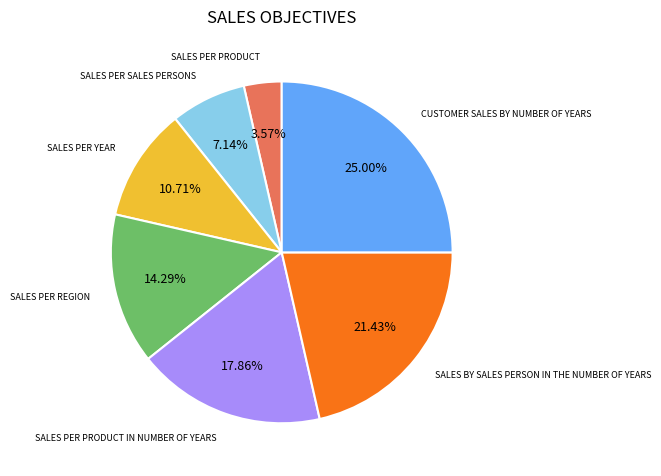

What percentage is the SALES PER PRODUCT slice, to the nearest percent?

4%